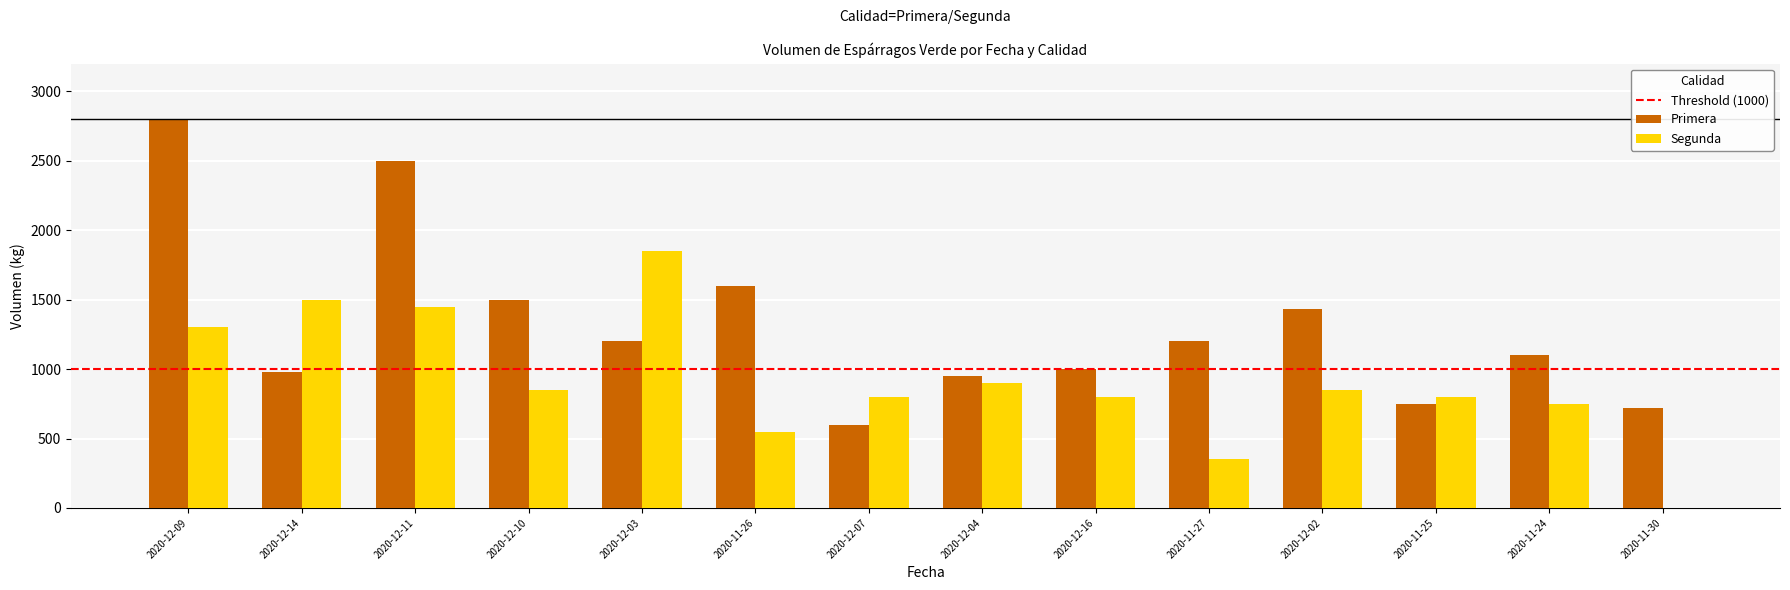

What is the difference between the Primera values at 2020-12-04 and 2020-11-30?

230